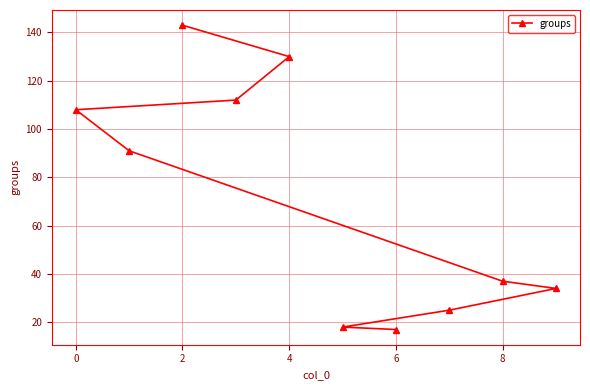

What is the maximum value shown in the chart?

143